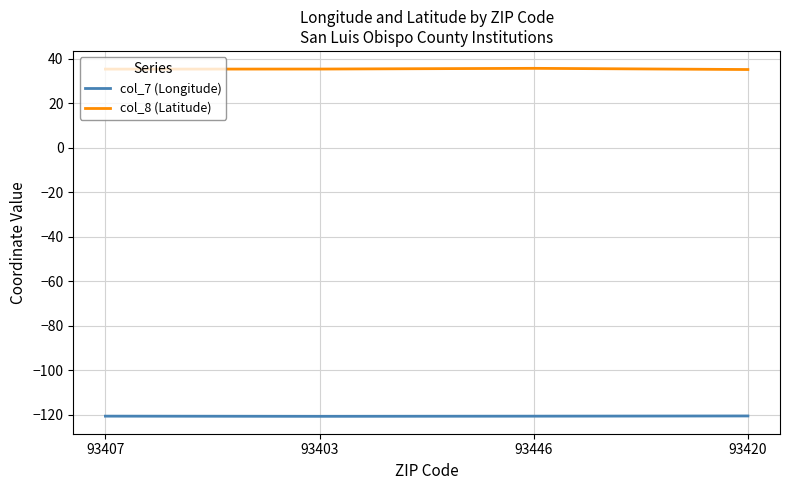

What is the difference between the maximum and second lowest values in the col_7 (Longitude) series?

0.1